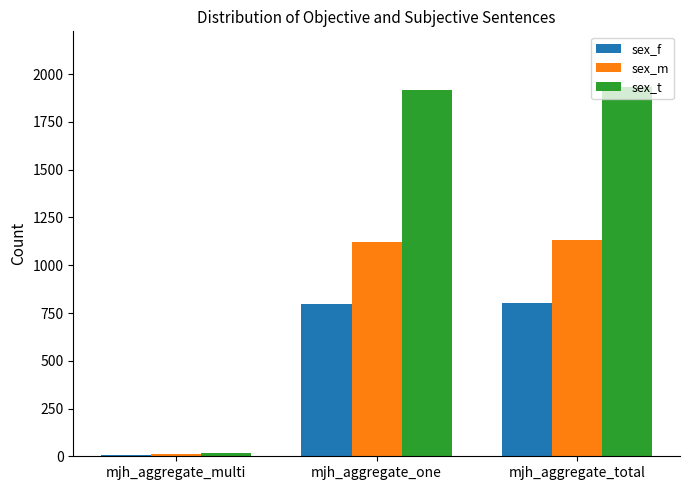

The value of sex_t at mjh_aggregate_total is 1243.9. True or false?

False